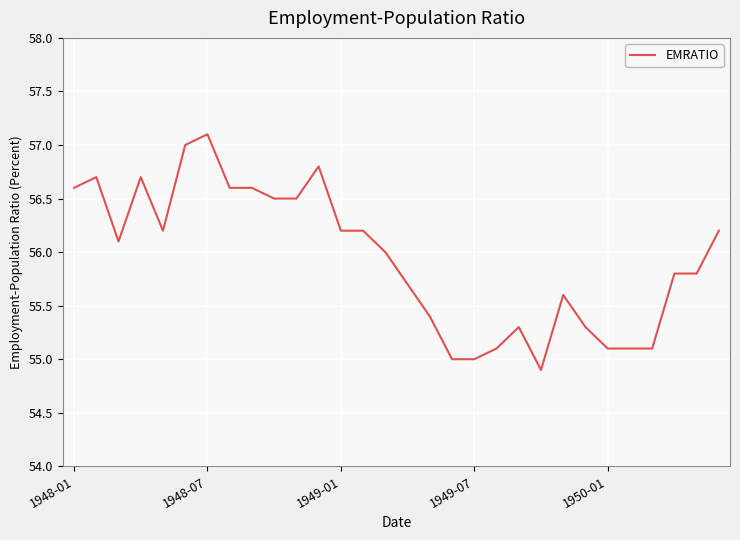

What is the maximum value shown in the chart?

57.1